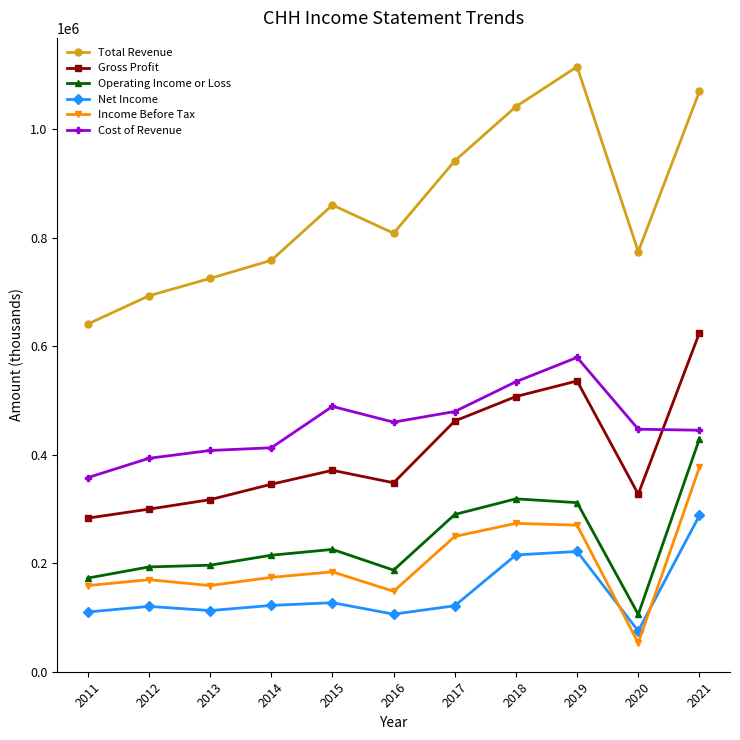

What value does the Net Income series have at 2016?

106000